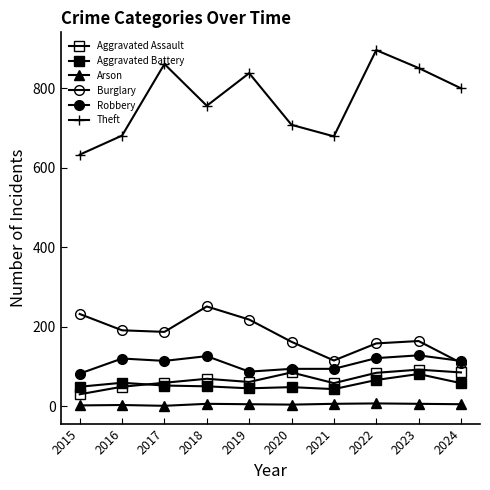

What is the sum of all Arson values?

45